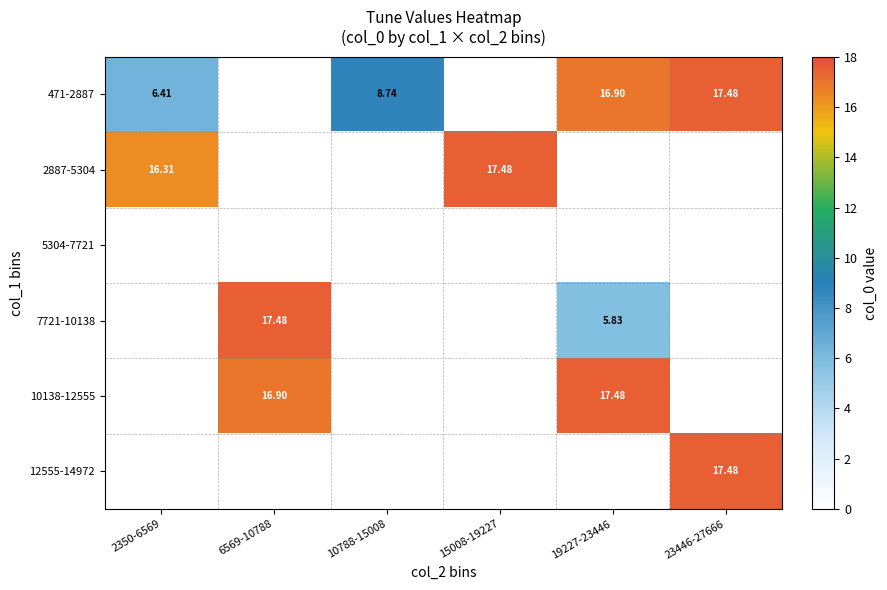

Which series has the widest spread of values?

471-2887